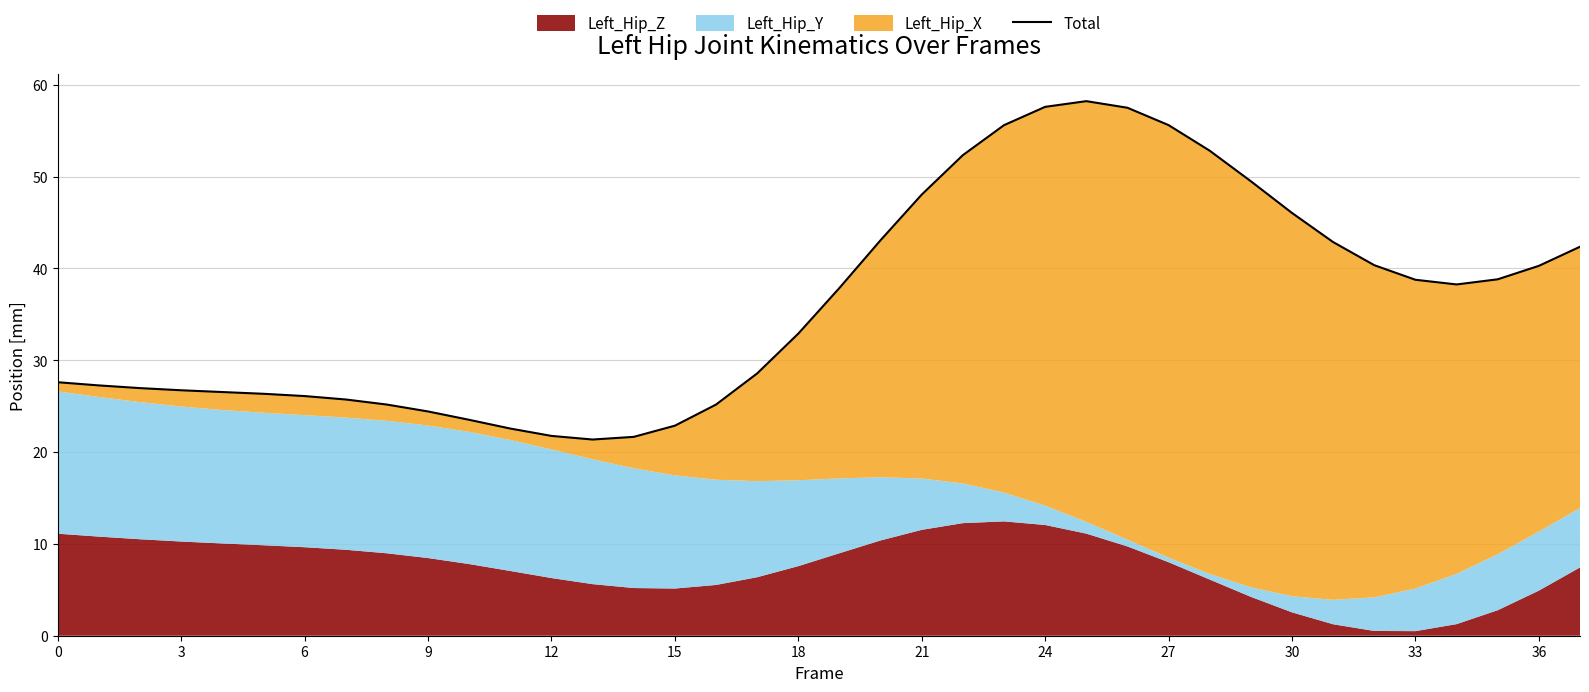

At which label is the value closest to 39?

35